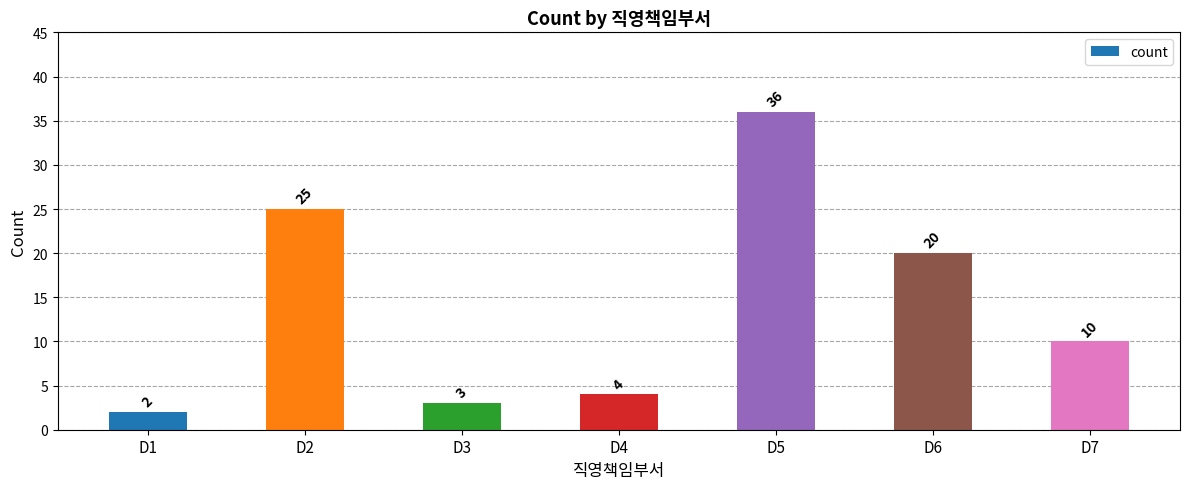

Does the chart contain stacked bars?

No